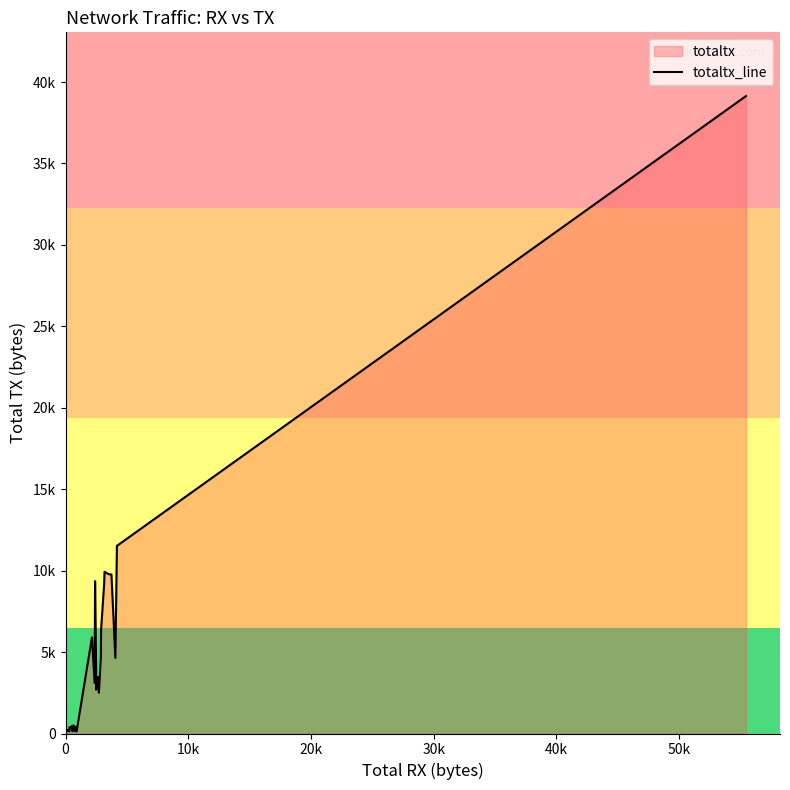

What is the difference between the maximum and second lowest values?

39006